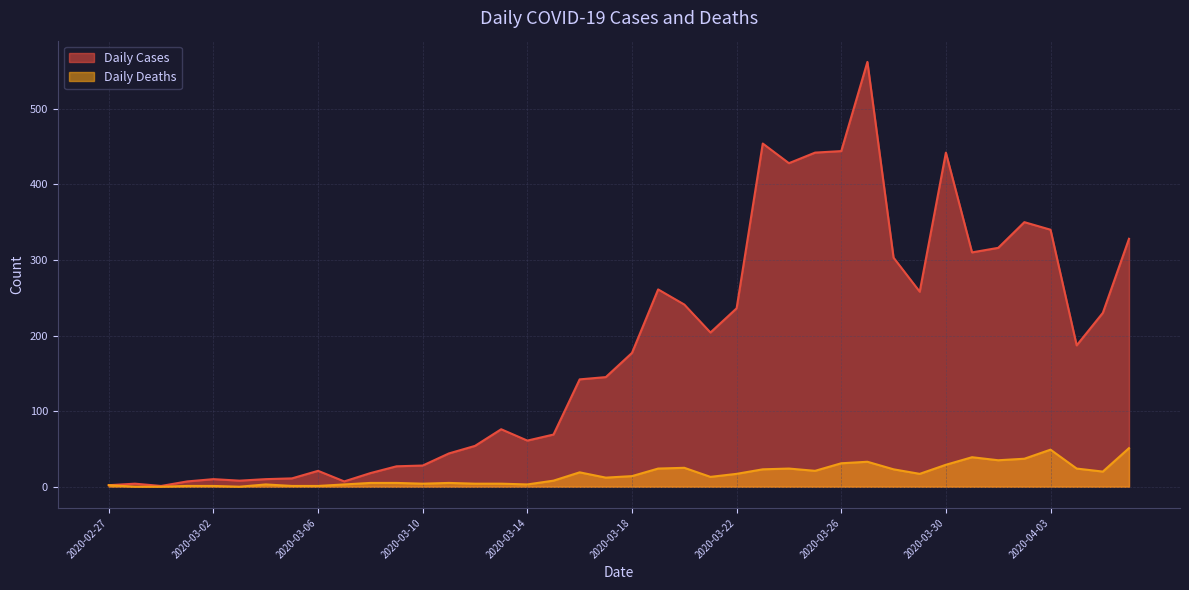

What is the approximate value of Daily Cases at 2020-03-20?

241